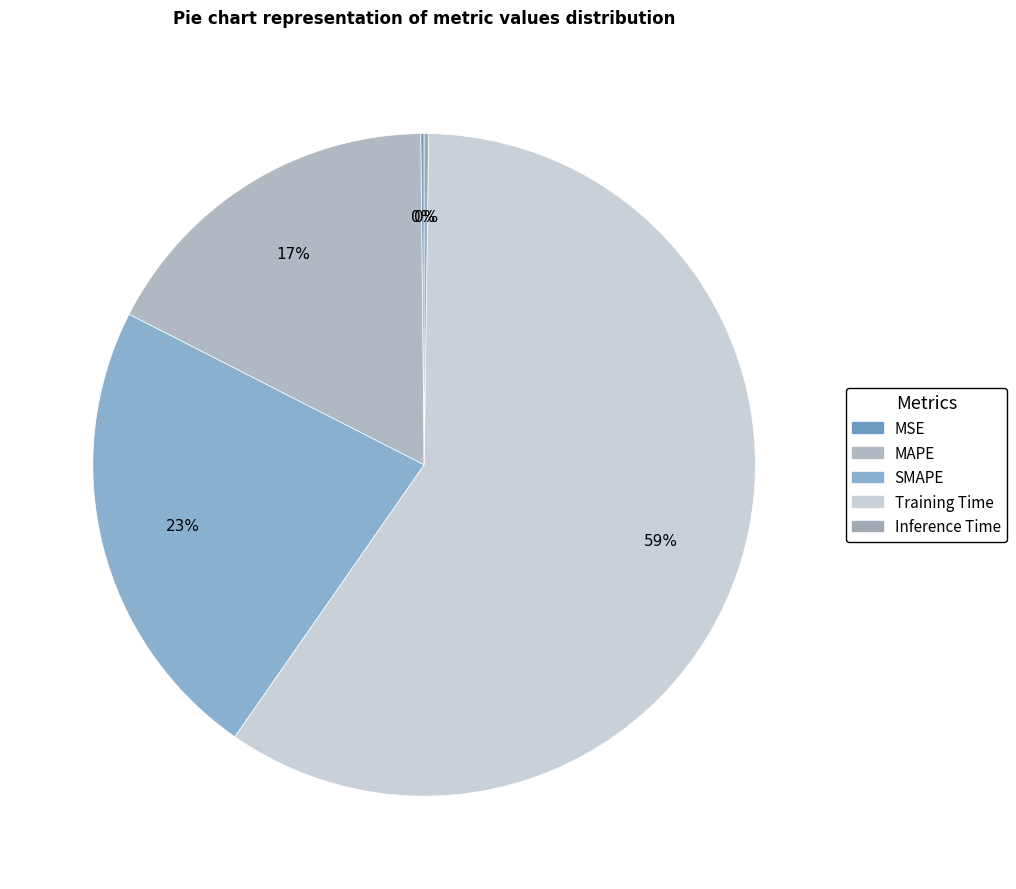

Count the number of slices in the pie.

5